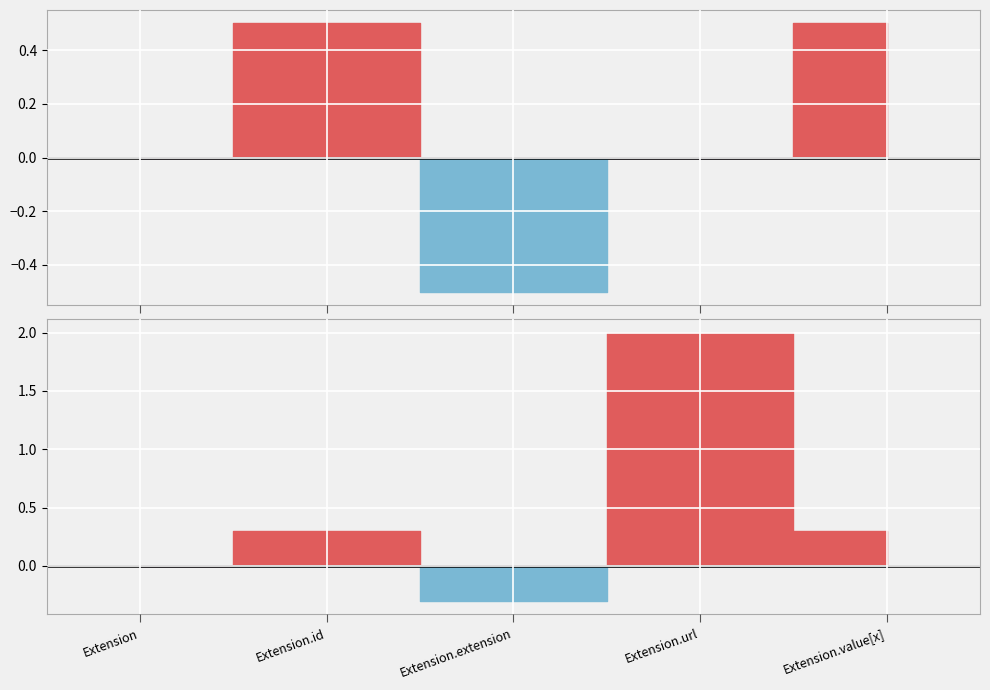

The value of Base Min at Extension.value[x] is 0. True or false?

True